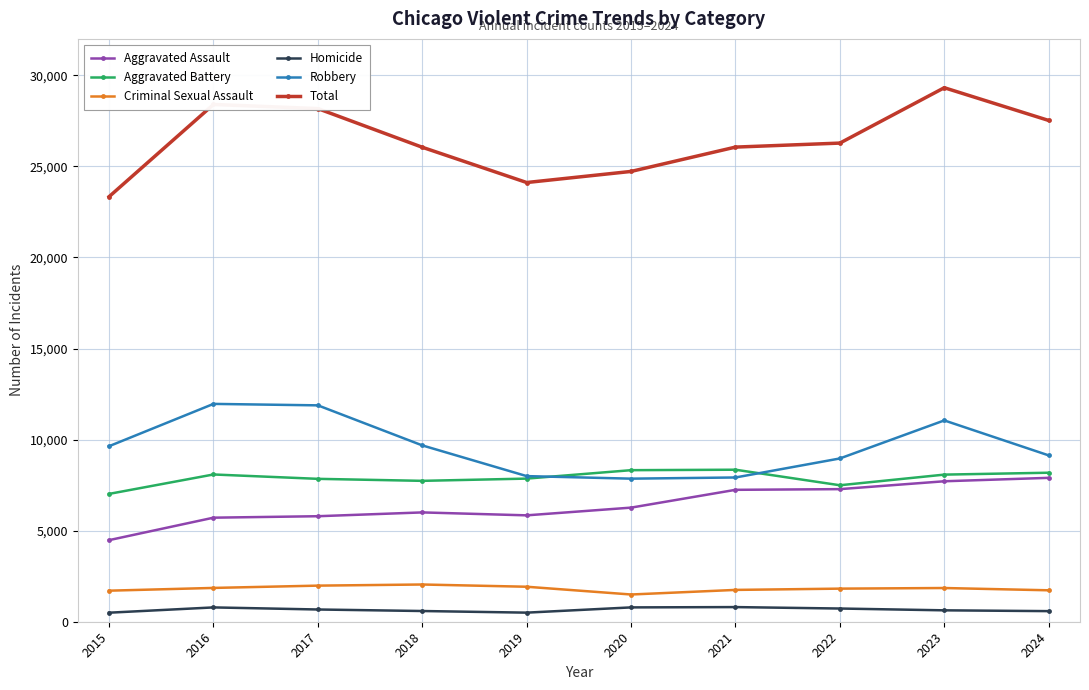

What is the sum of all Aggravated Assault values?

64228